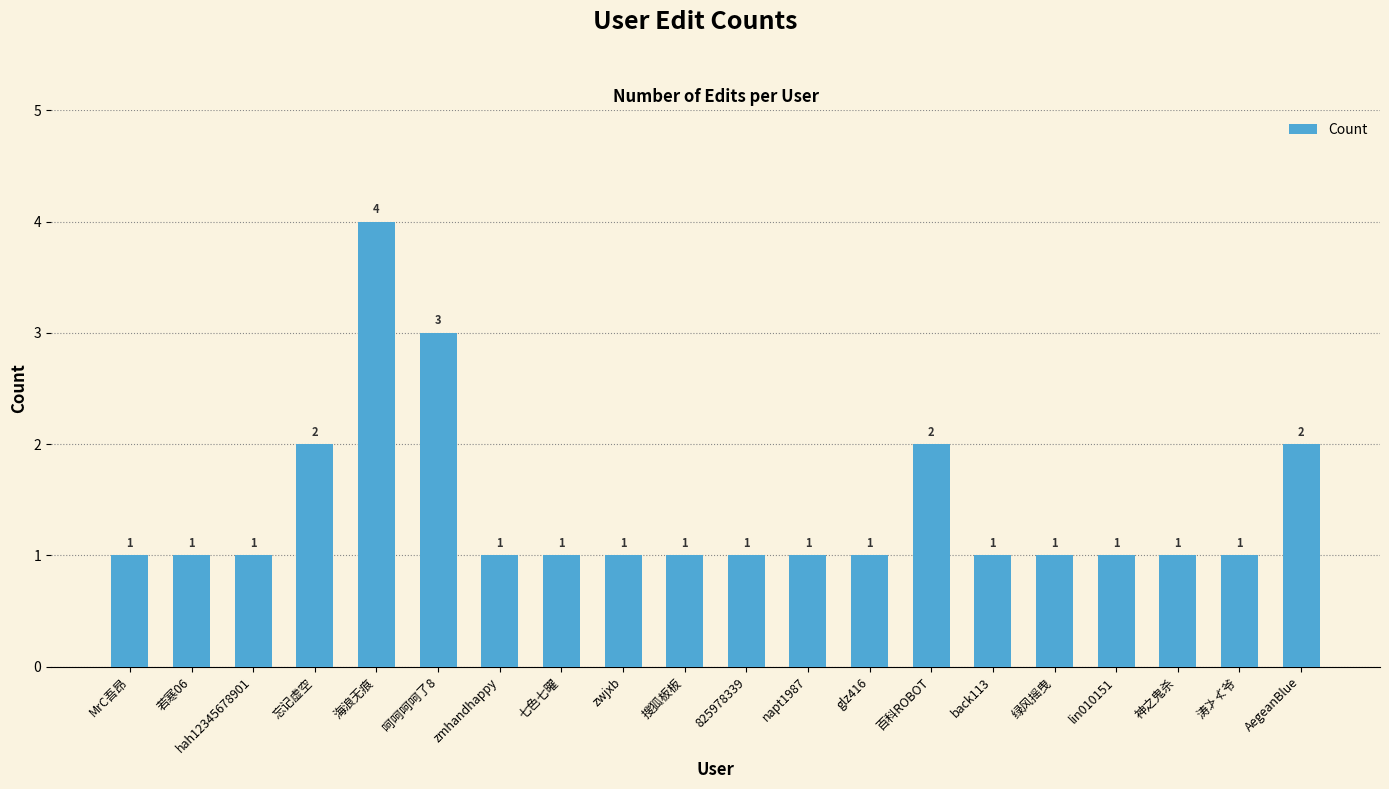

How many values are between 1 and 2?

18